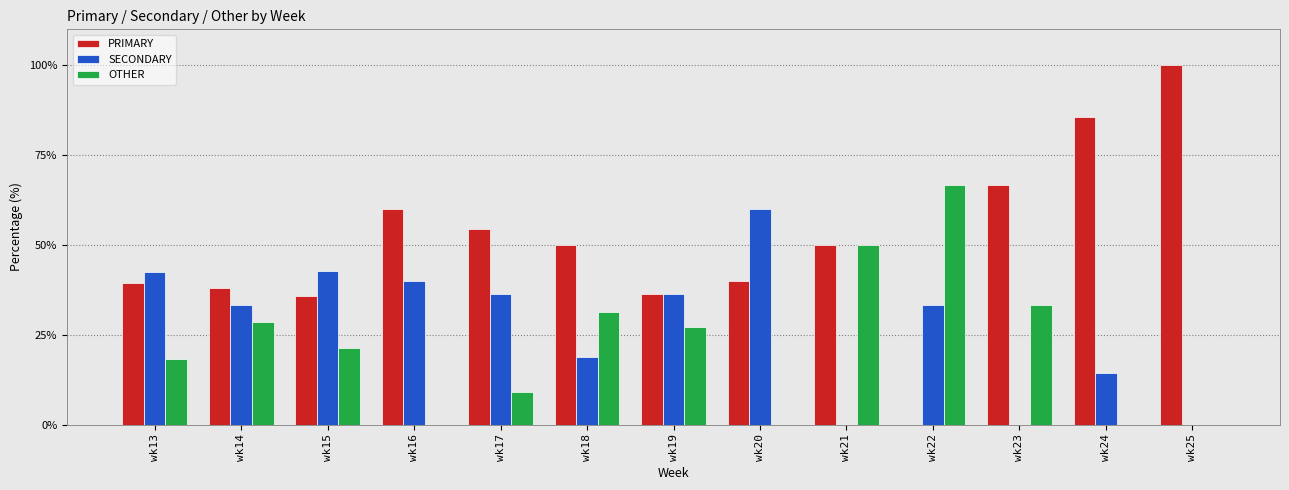

The SECONDARY series shows 9.9 at wk14. True or false?

False